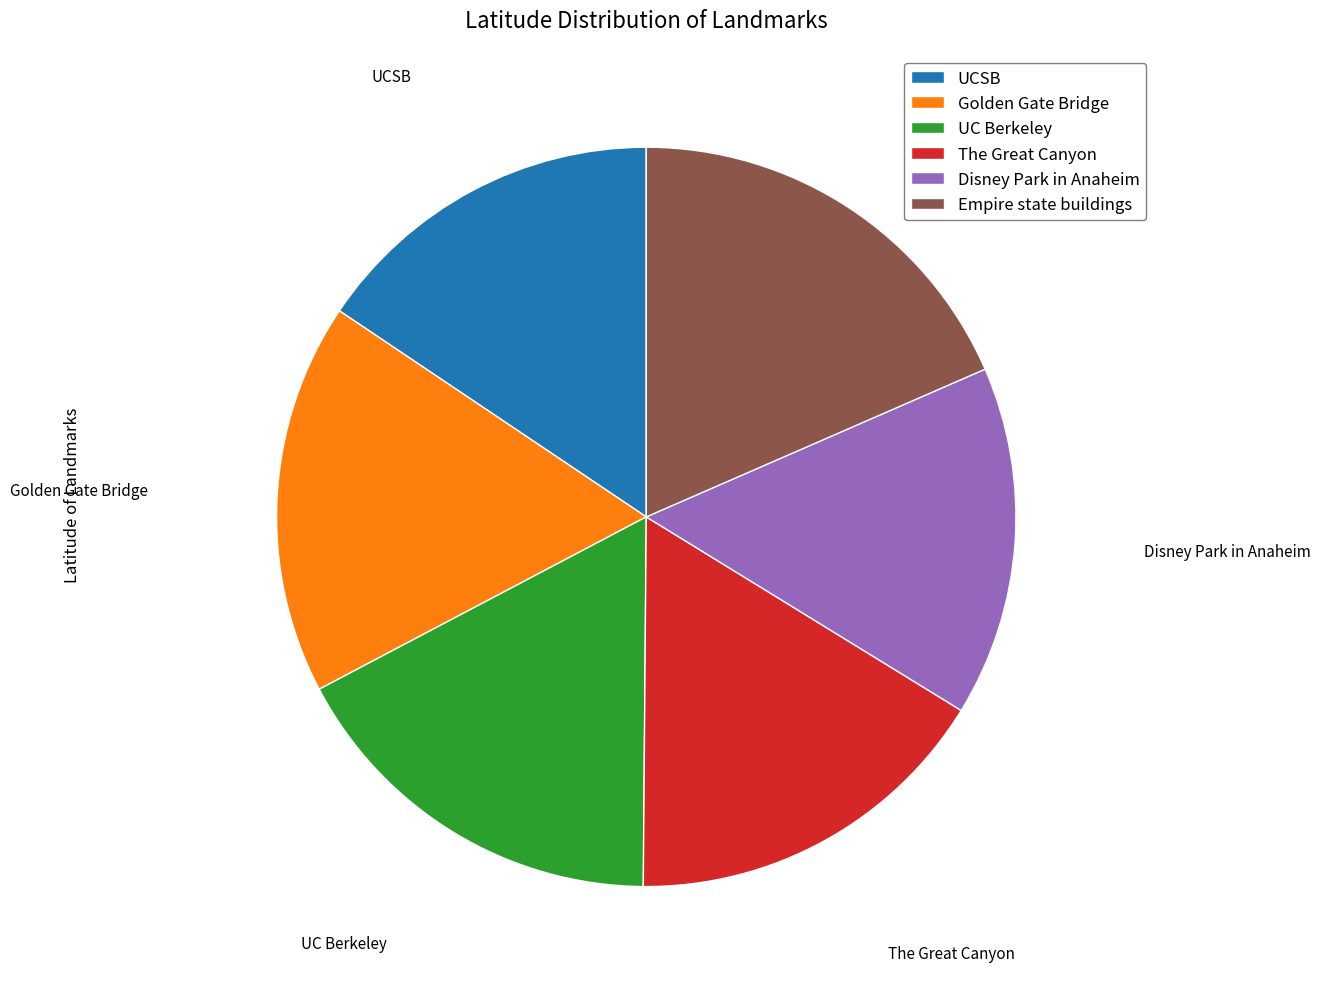

Is there any slice that represents more than half of the pie?

No